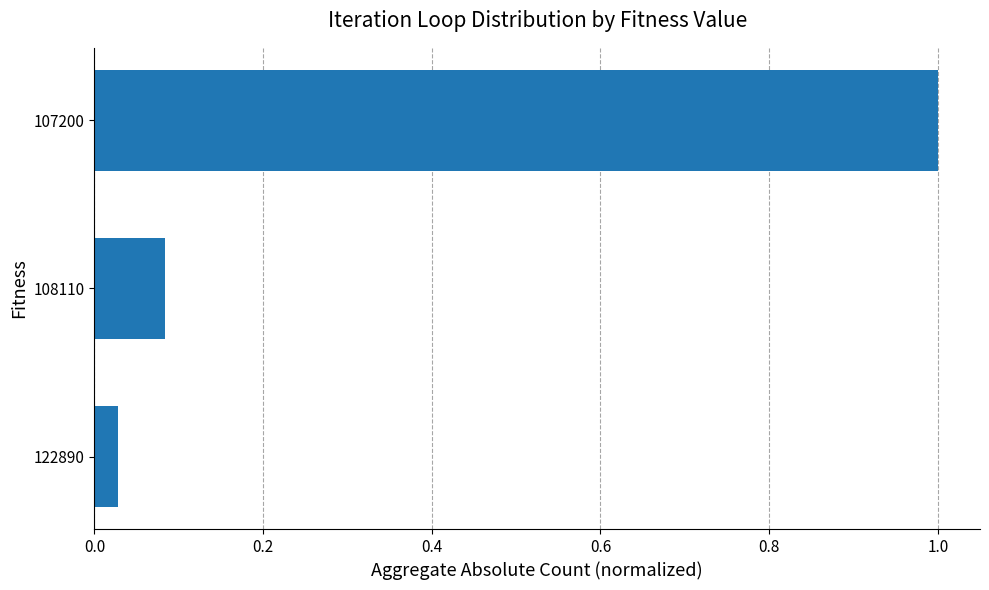

What is the change in value from 122890 to 108110?

+0.1